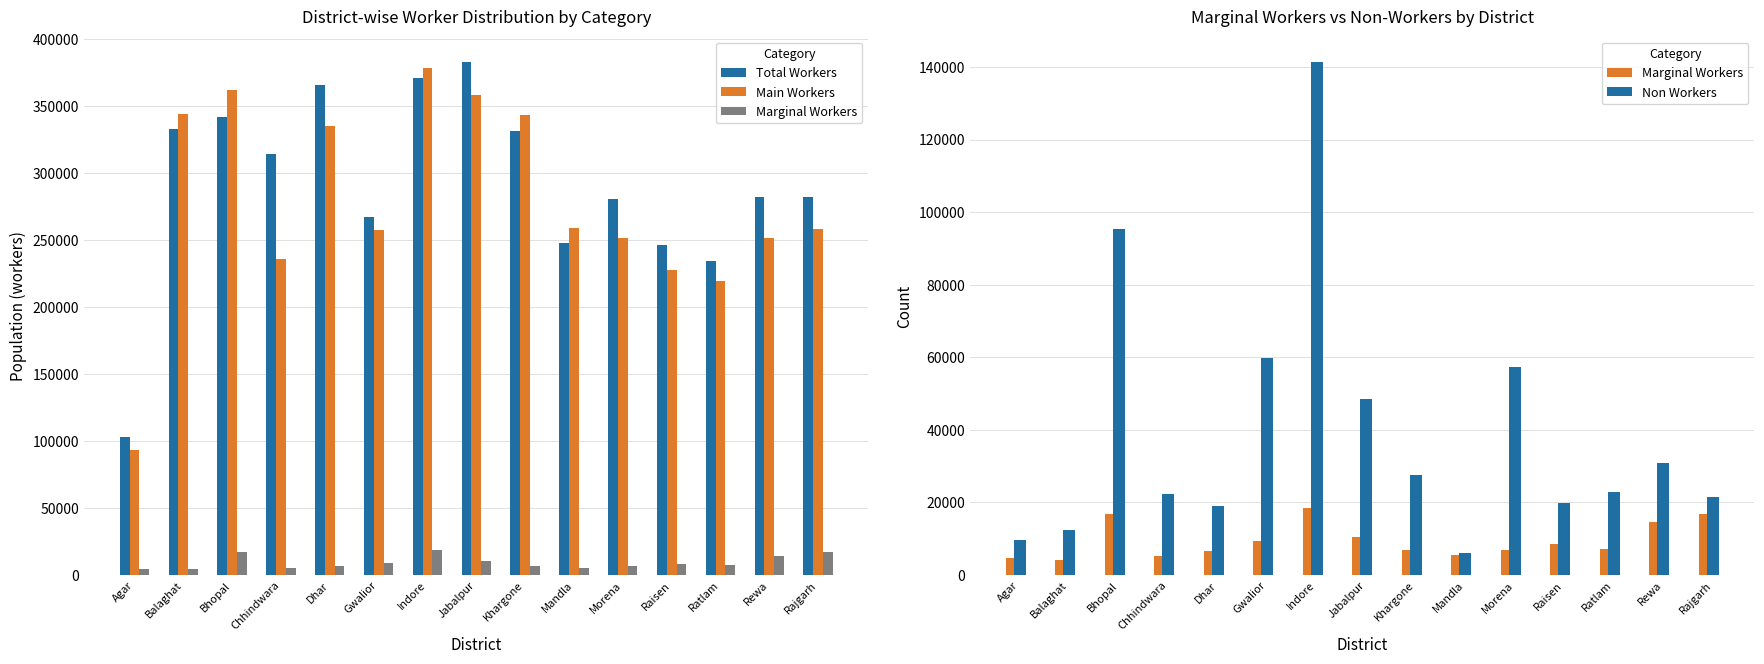

Are the bars grouped side by side (vs. stacked)?

Yes